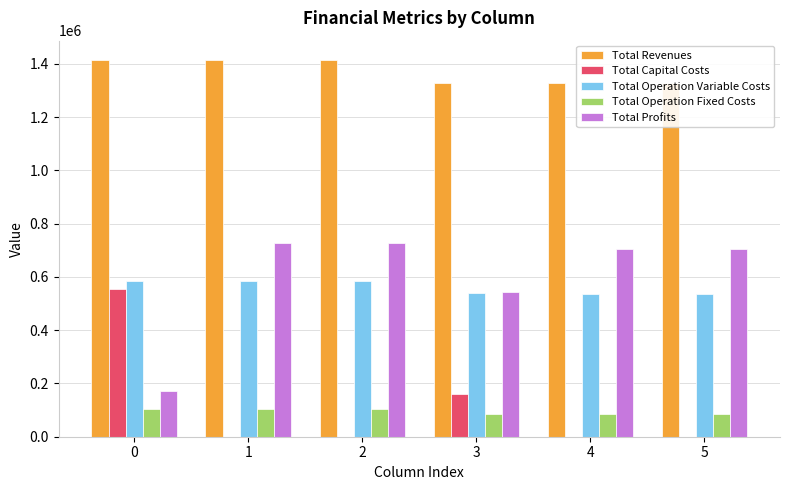

What is the sum of the Total Operation Fixed Costs values at 5 and 1?

191101.8